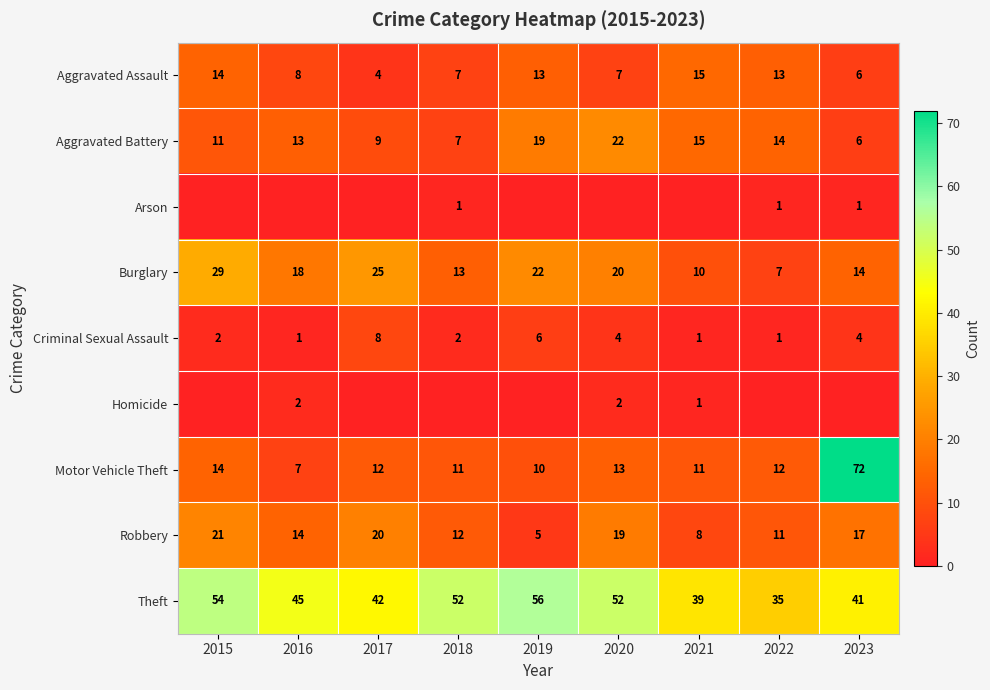

At which label is Theft closest to 45?

2016